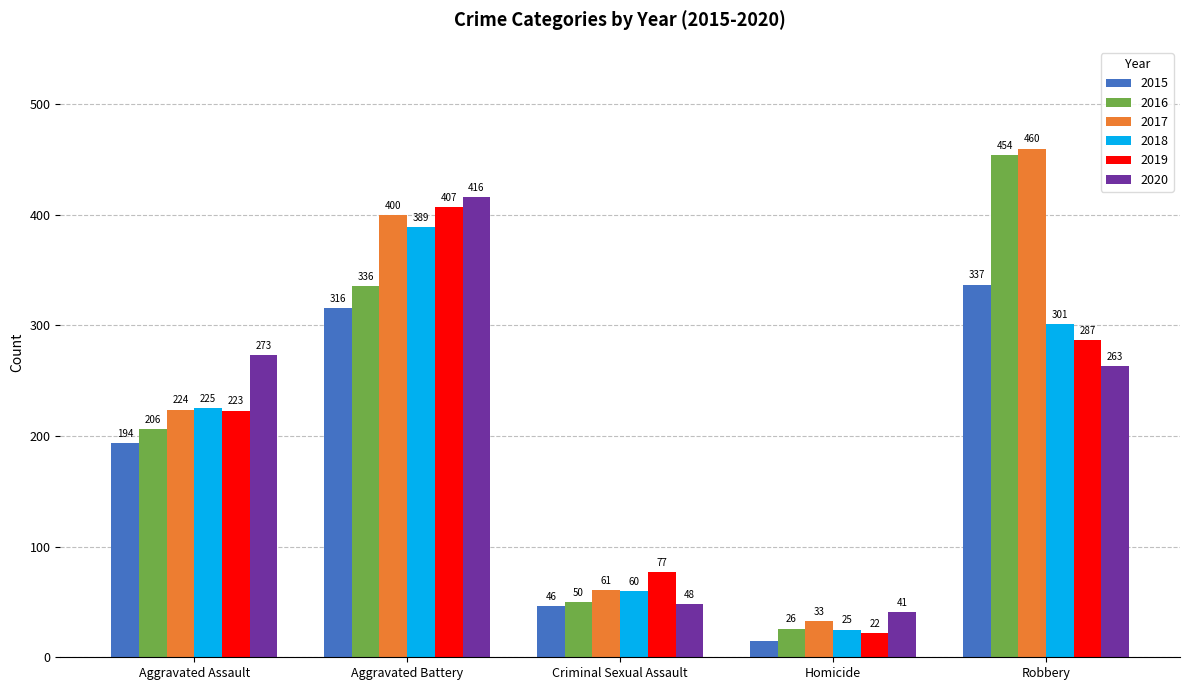

Is the value of 2016 at Aggravated Battery greater than the value of 2018 at Criminal Sexual Assault?

Yes